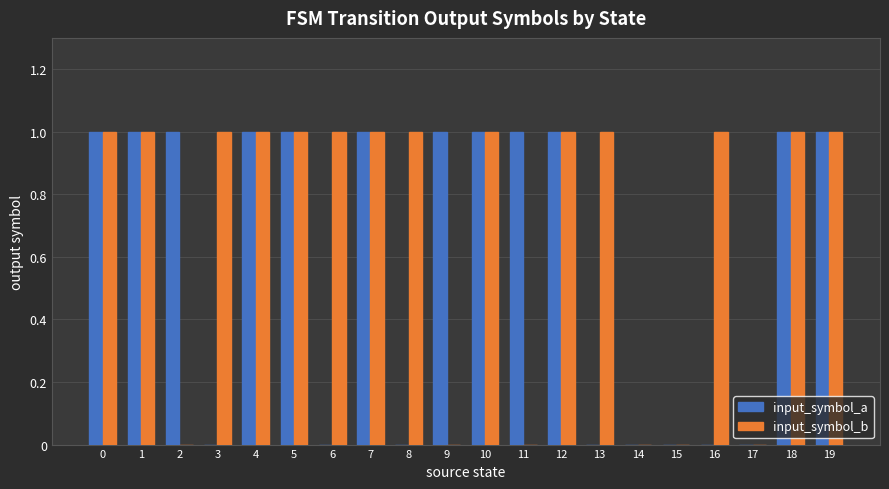

How many distinct data groups are displayed?

2